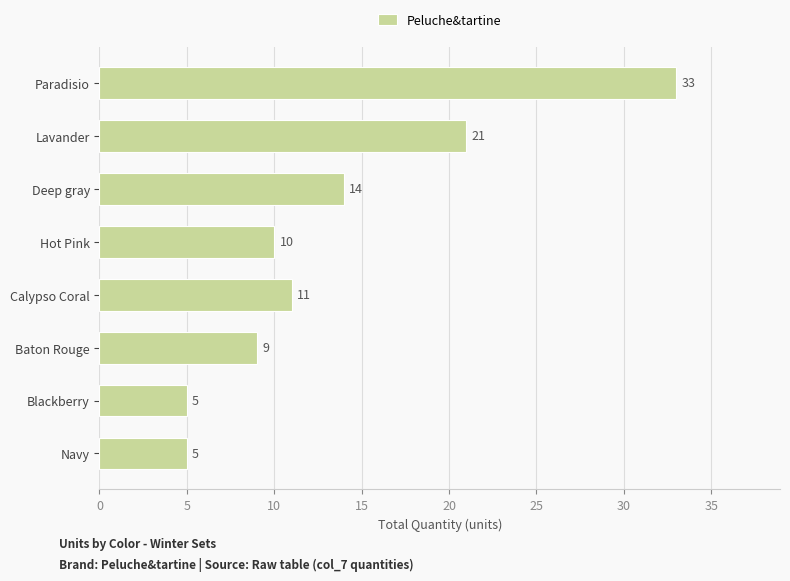

What is the greatest value displayed?

33